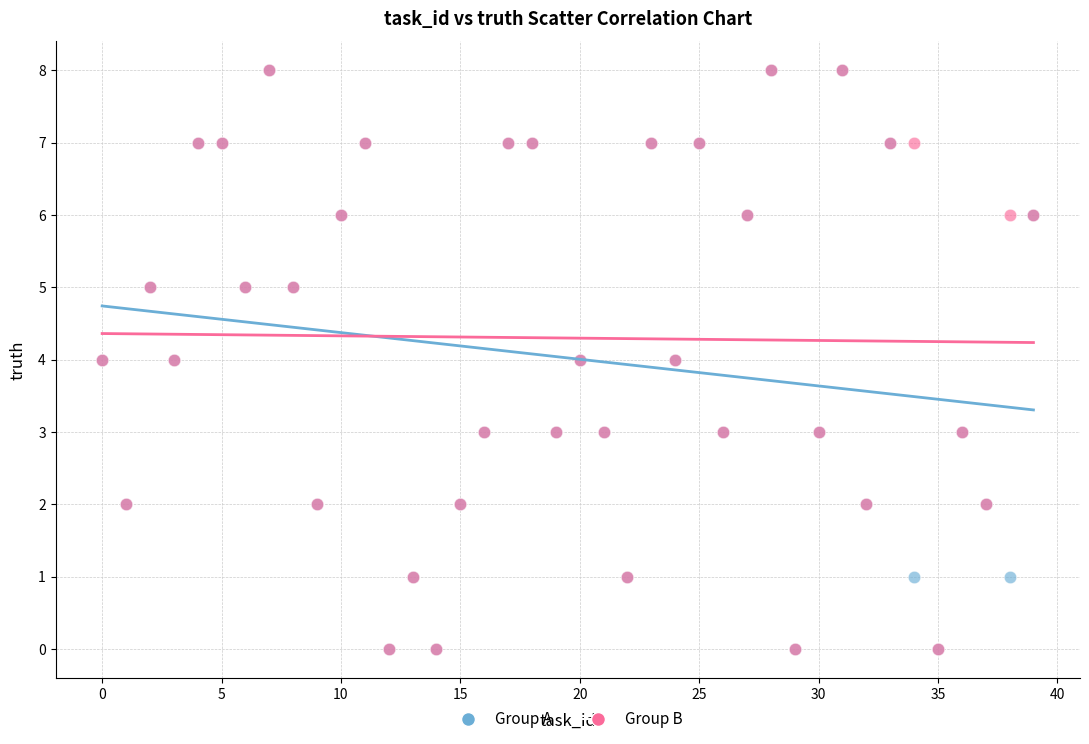

What are all the series names shown in the legend?

Group A, Group B